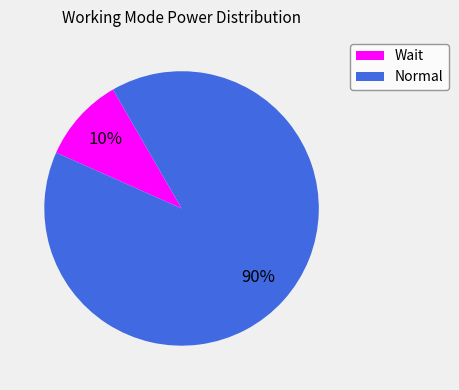

Is there any slice that represents more than half of the pie?

Yes